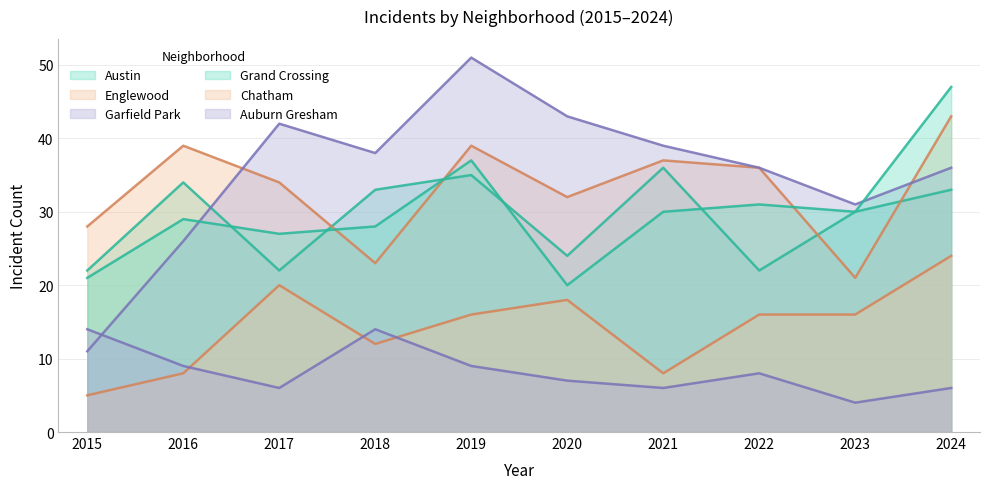

What is the difference between the maximum and second lowest values in the Grand Crossing series?

26